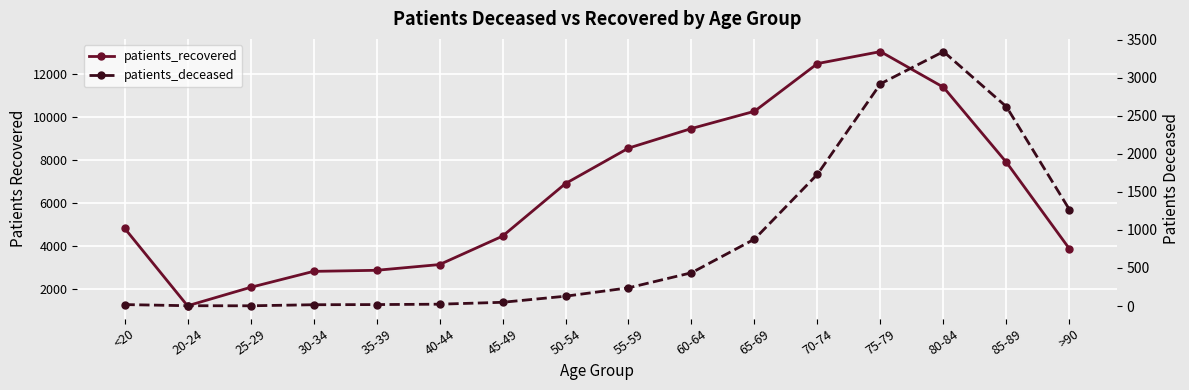

What is the sum of all patients_recovered values?

105242